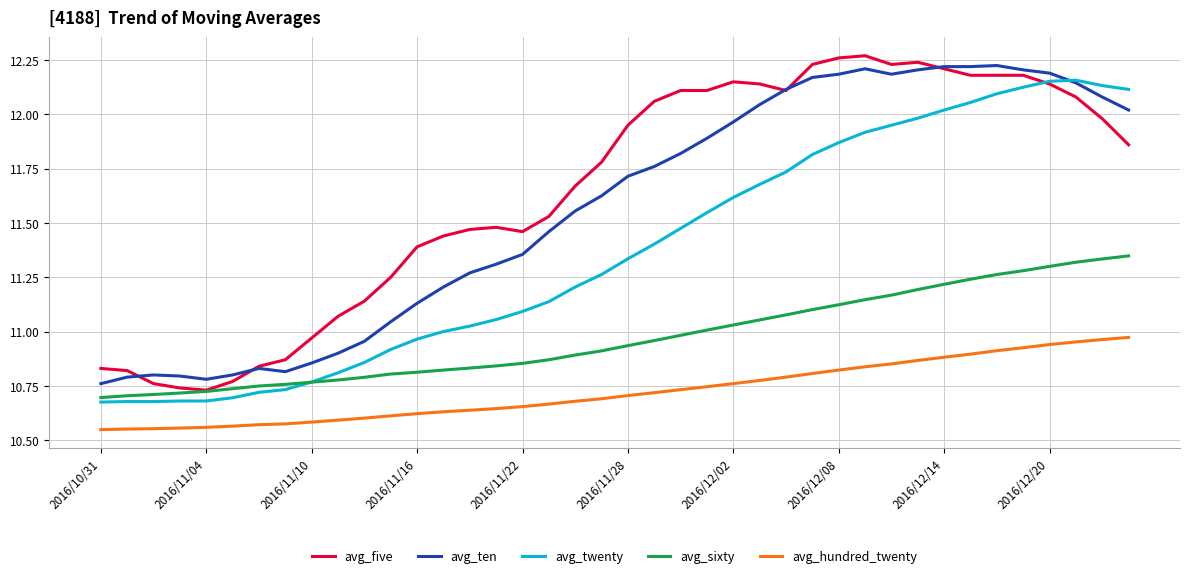

True or false: avg_hundred_twenty and avg_ten cross at least once.

False